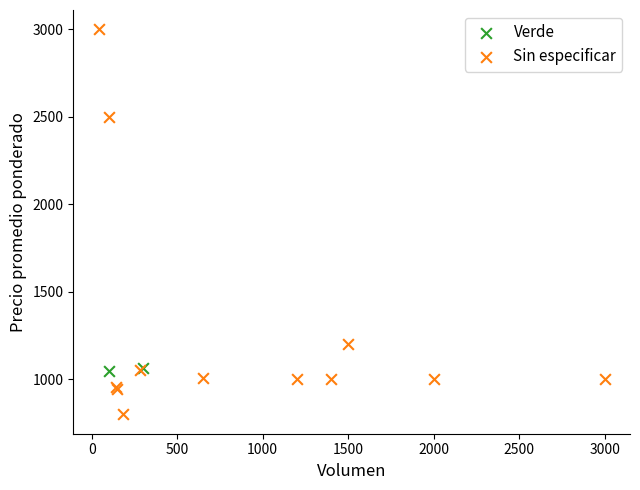

What are all the series names shown in the legend?

Verde, Sin especificar